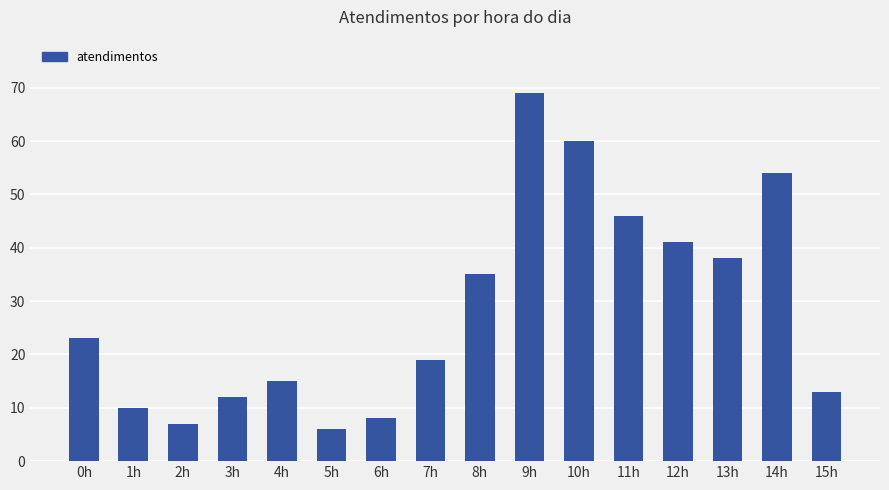

Which category has the highest value across all series?

9h